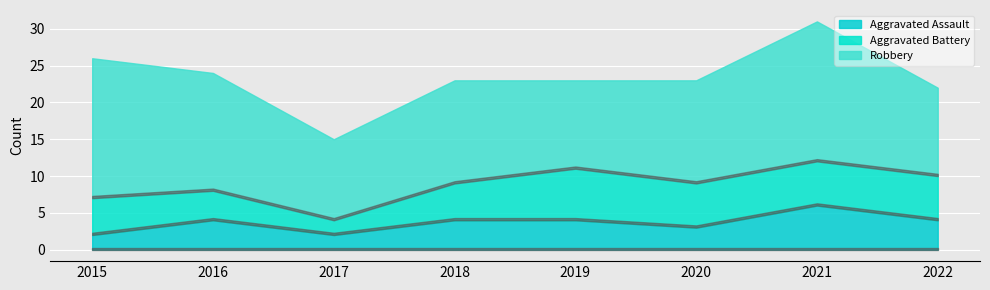

Where does the Robbery series first go above 14?

2015